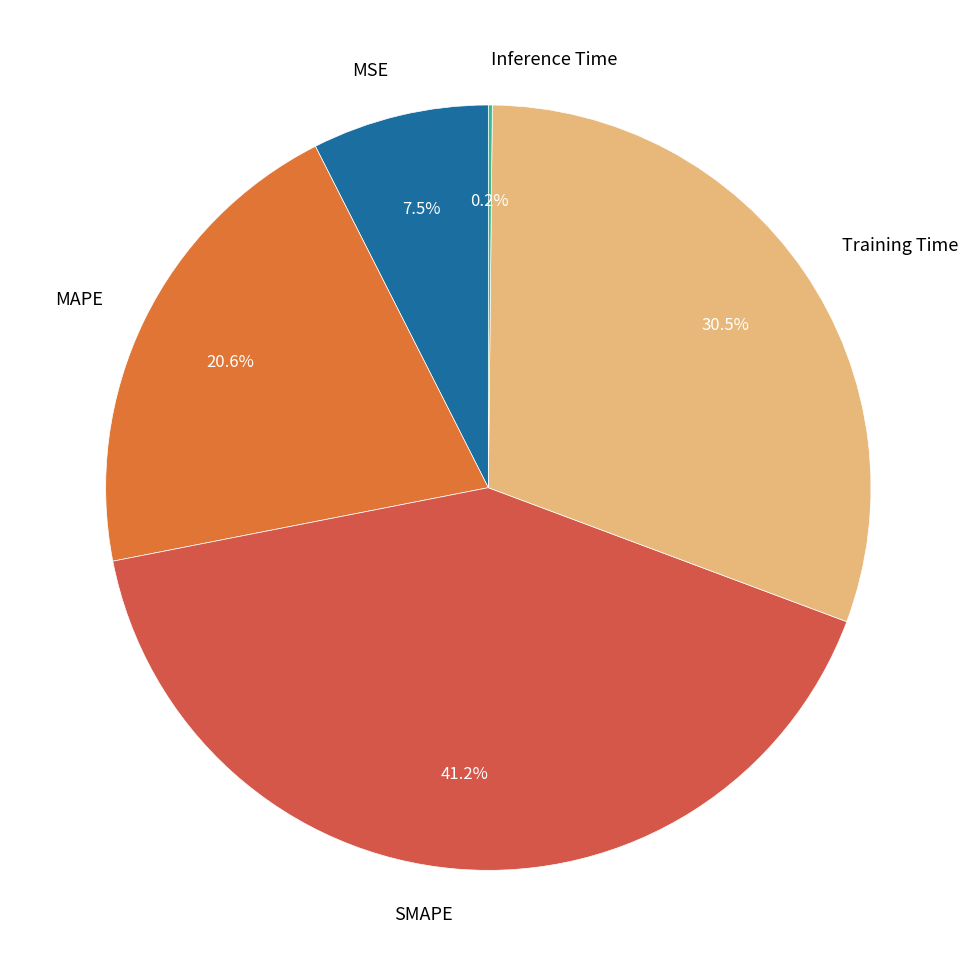

To the nearest percent, what is the combined percentage of MAPE and SMAPE?

62%